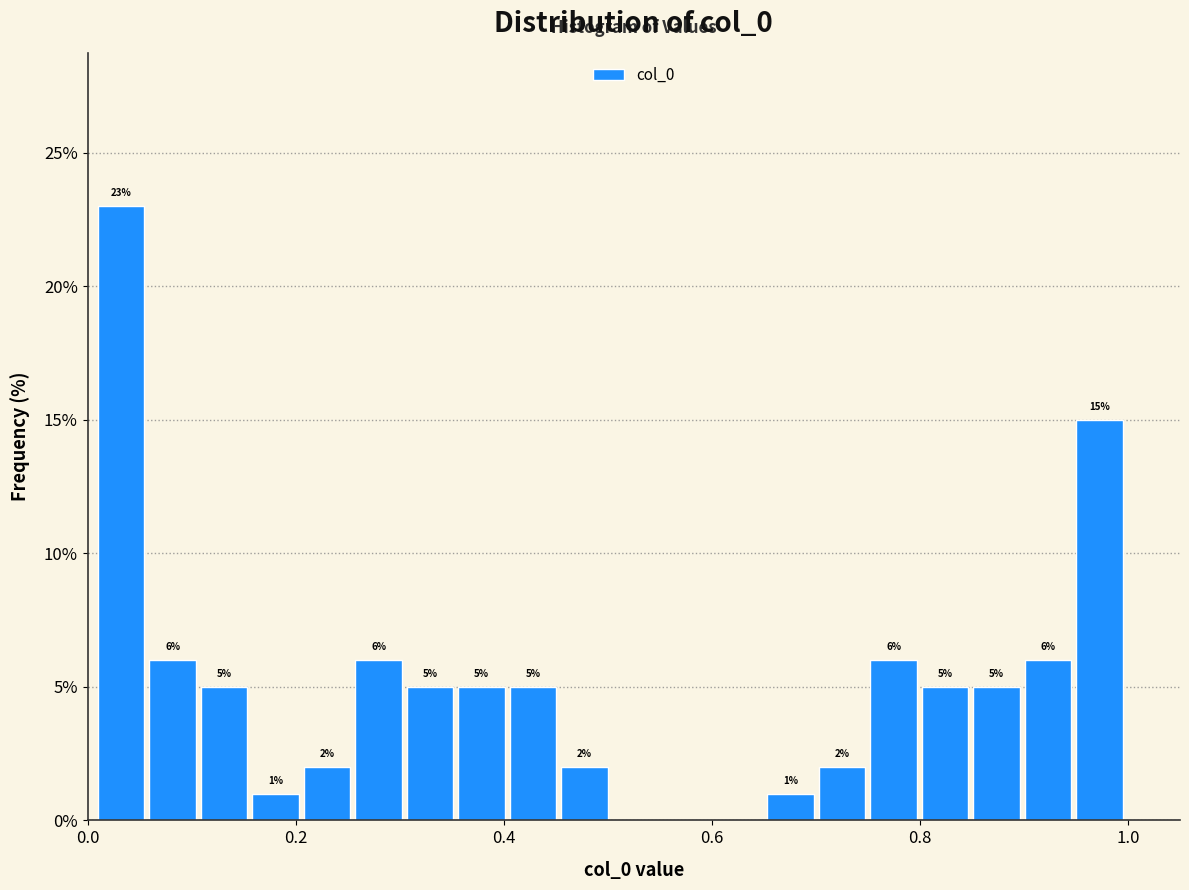

Read against the x-axis, roughly where is the centre of the tallest bar?

0.04